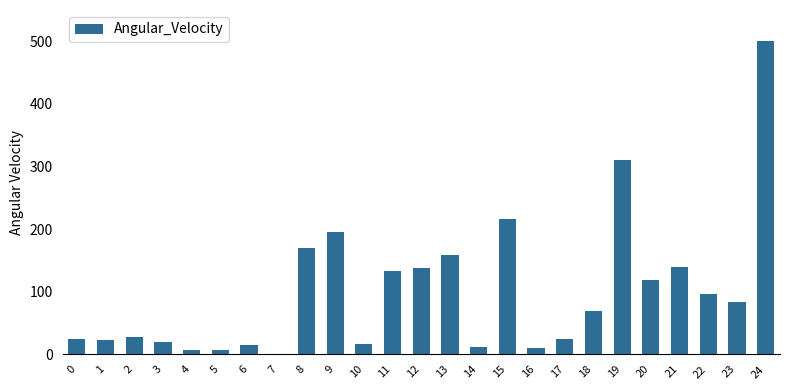

How many values exceed 69?

13